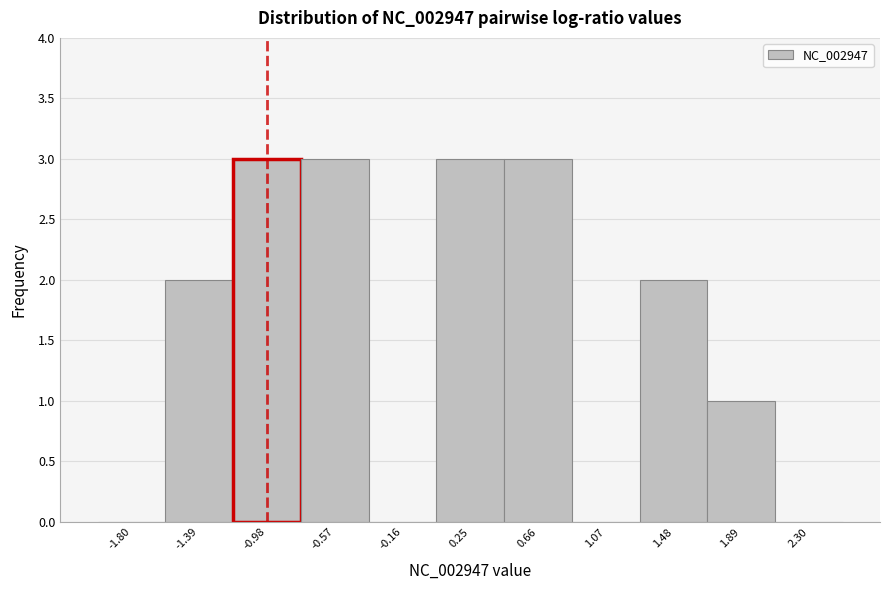

Reading left to right, transcribe this chart: for each bar, give the range it covers on the x-axis and its height. Neither the bar edges nor the heights are printed on the chart, so give them approximately, as read against the axes.

-2.00 to -1.60: 0
-1.60 to -1.20: 2
-1.20 to -0.75: 3
-0.75 to -0.35: 3
-0.35 to 0.05: 0
0.05 to 0.45: 3
0.45 to 0.85: 3
0.85 to 1.25: 0
1.25 to 1.70: 2
1.70 to 2.10: 1
2.10 to 2.50: 0